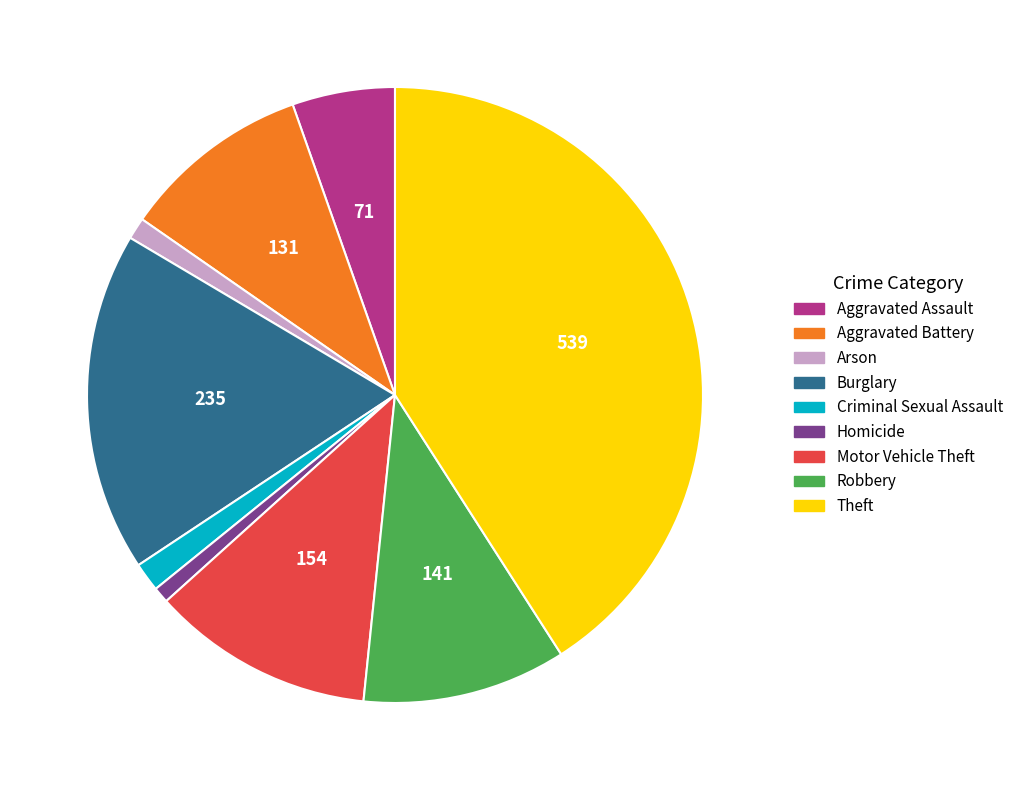

Do Homicide and Arson together represent more than half of the pie?

No